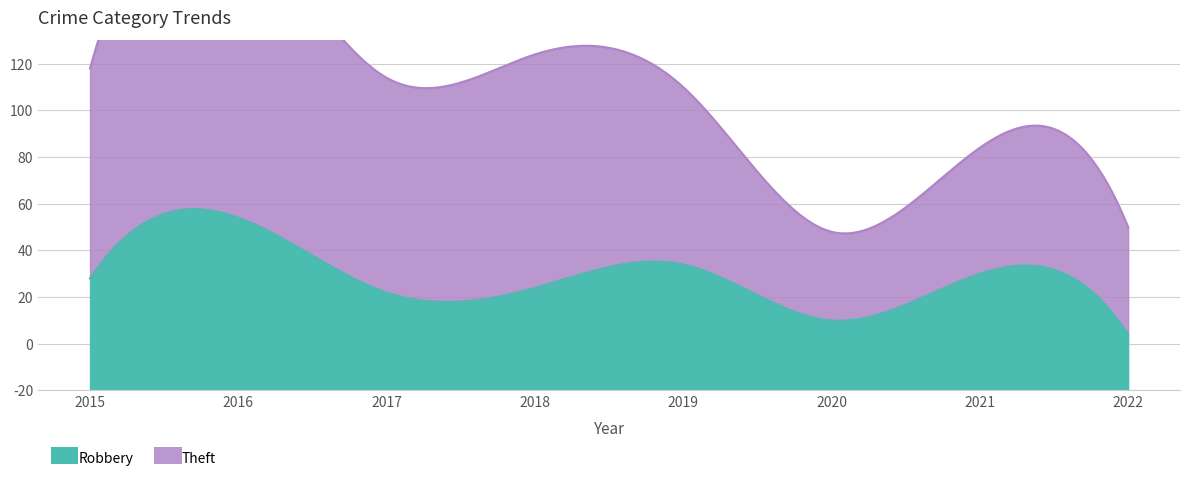

What is the sum of all Robbery values?

183